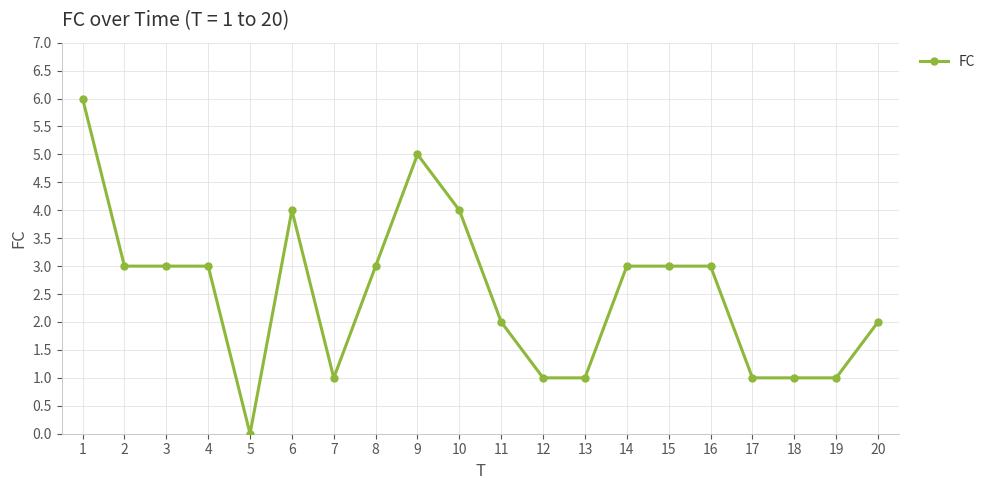

Which has a higher value, 4 or 11?

4